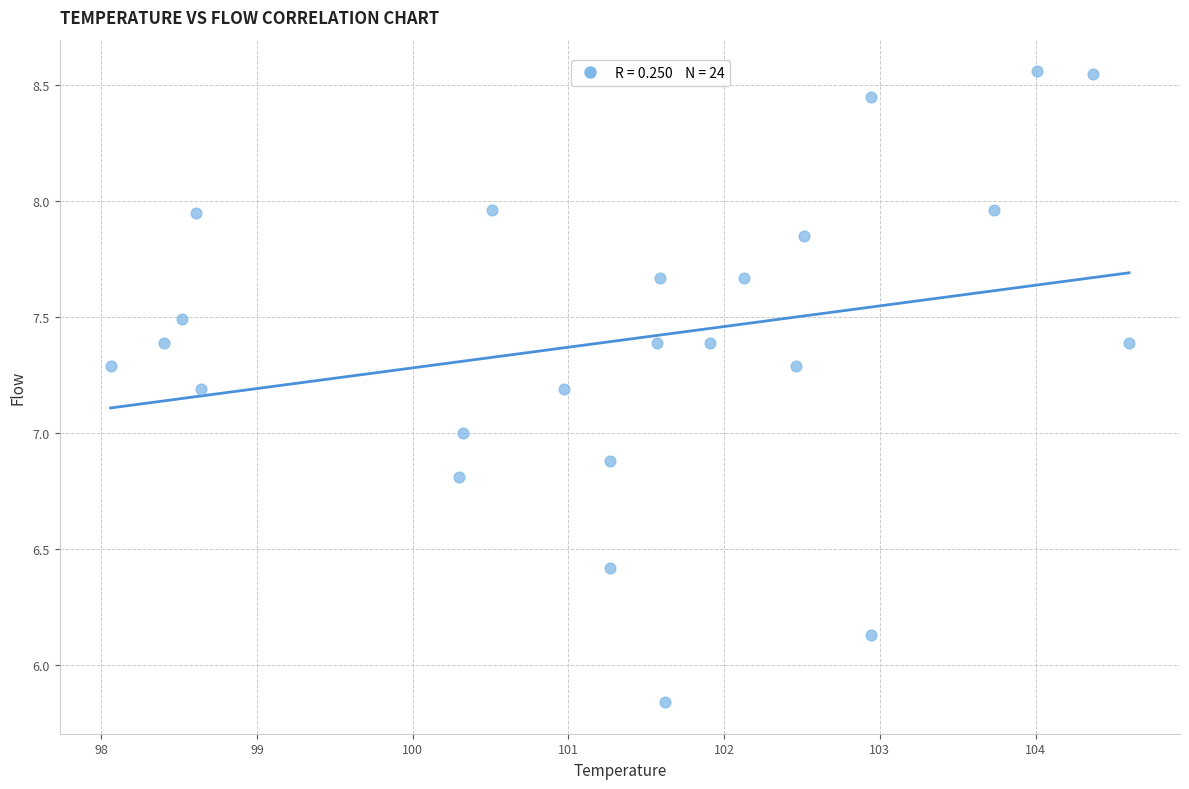

What is the range of Y values (max minus min)?

2.7